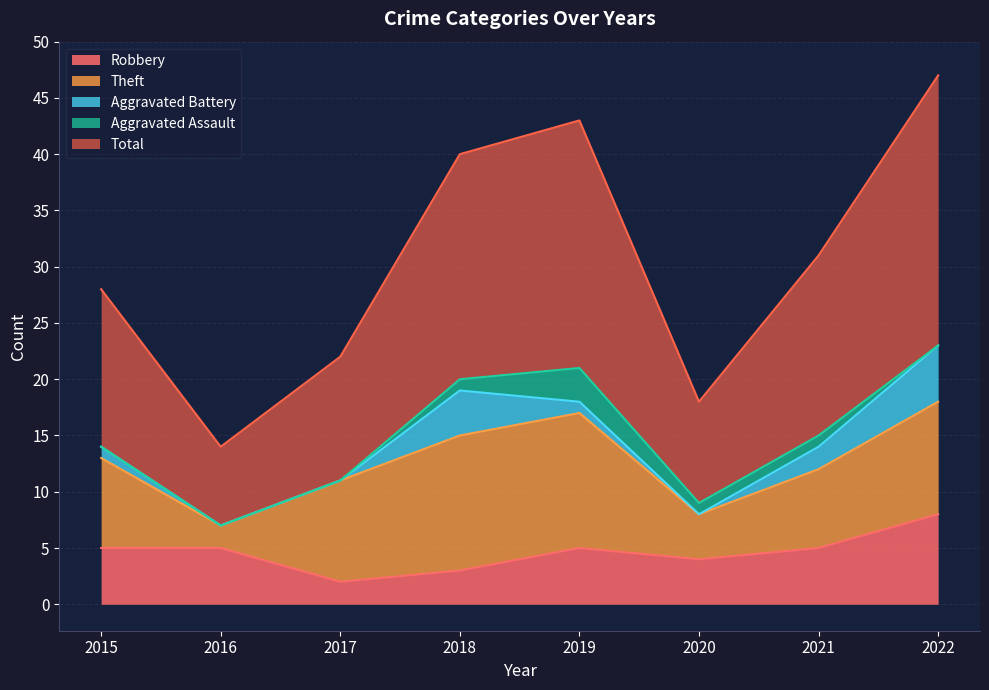

At which category does Theft reach its first local valley?

2016